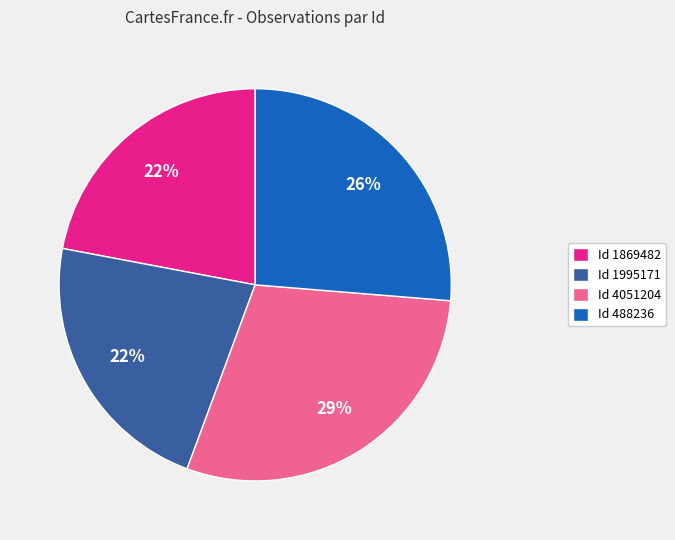

Is the sum of Id 488236 and Id 1869482 greater than half?

No